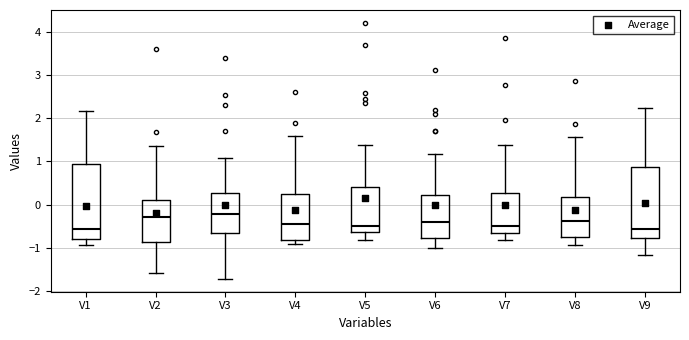

Reading left to right, read every box against the y-axis: the position of its median line, the range the box covers, and the ends of its whiskers. The values are not printed on the chart, so give them approximately, as read against the axis.

V1: median -0.6, box -0.8 to 0.9, whiskers -0.9 to 2.2
V2: median -0.3, box -0.8 to 0.1, whiskers -1.6 to 1.3
V3: median -0.2, box -0.7 to 0.3, whiskers -1.7 to 1.1
V4: median -0.5, box -0.8 to 0.3, whiskers -0.9 to 1.6
V5: median -0.5, box -0.6 to 0.4, whiskers -0.8 to 1.4
V6: median -0.4, box -0.8 to 0.2, whiskers -1.0 to 1.2
V7: median -0.5, box -0.7 to 0.3, whiskers -0.8 to 1.4
V8: median -0.4, box -0.7 to 0.2, whiskers -0.9 to 1.6
V9: median -0.6, box -0.8 to 0.9, whiskers -1.2 to 2.2